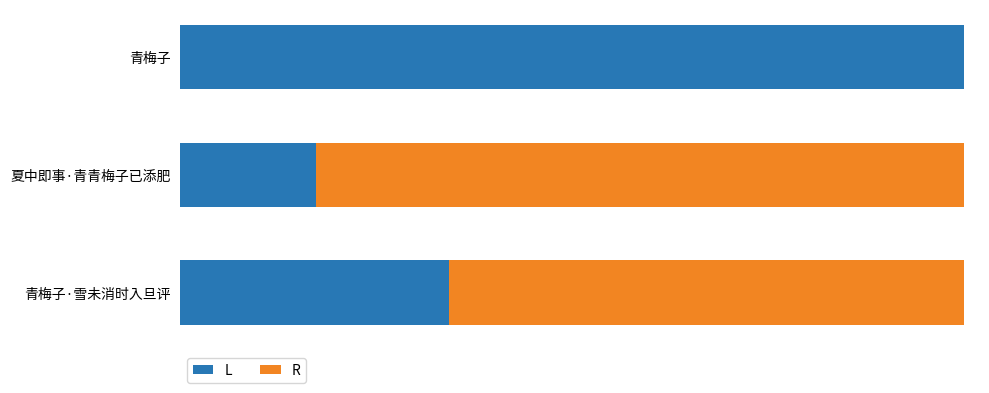

What are all the series names shown in the legend?

L, R